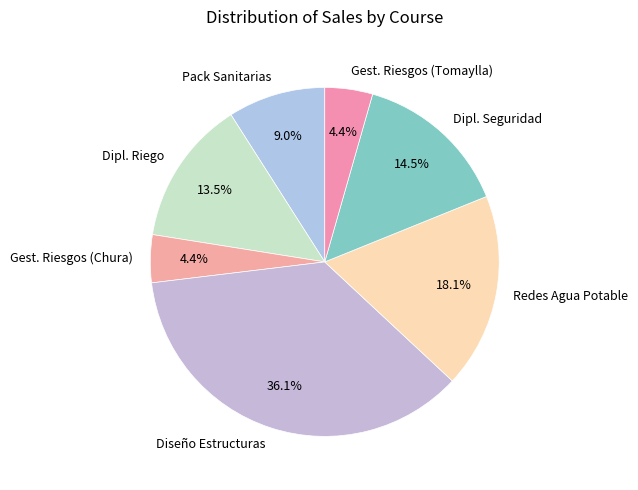

Which category has the biggest portion of the pie?

Diseño Estructuras